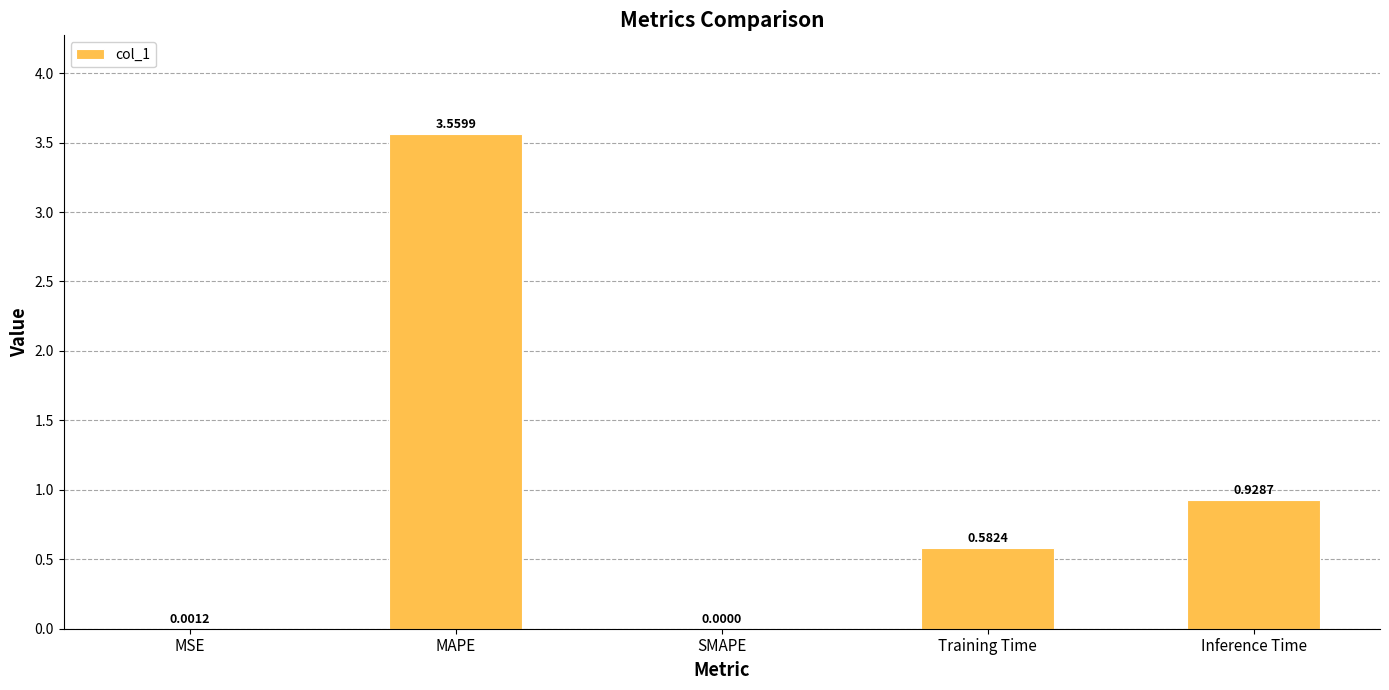

Which label corresponds to the largest value in the chart?

MAPE